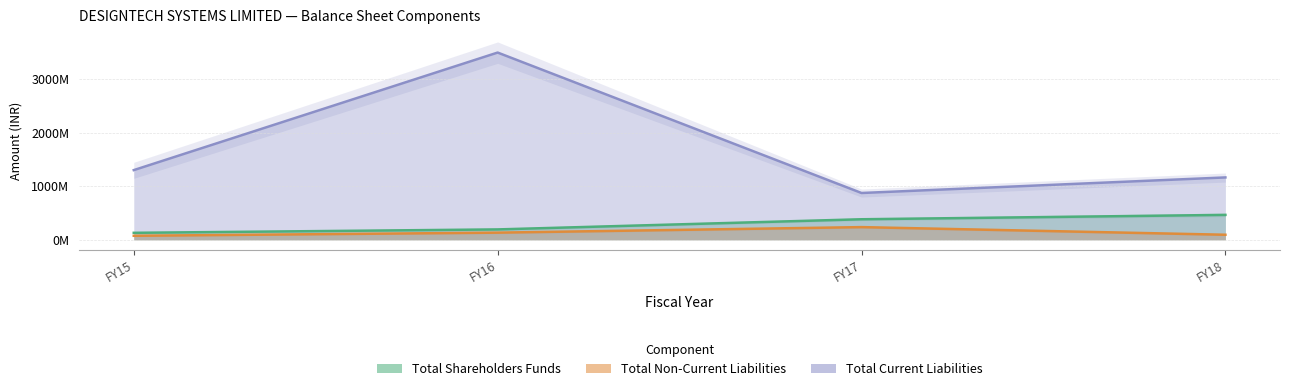

What is the lowest value of the Total Shareholders Funds series?

131781890.0